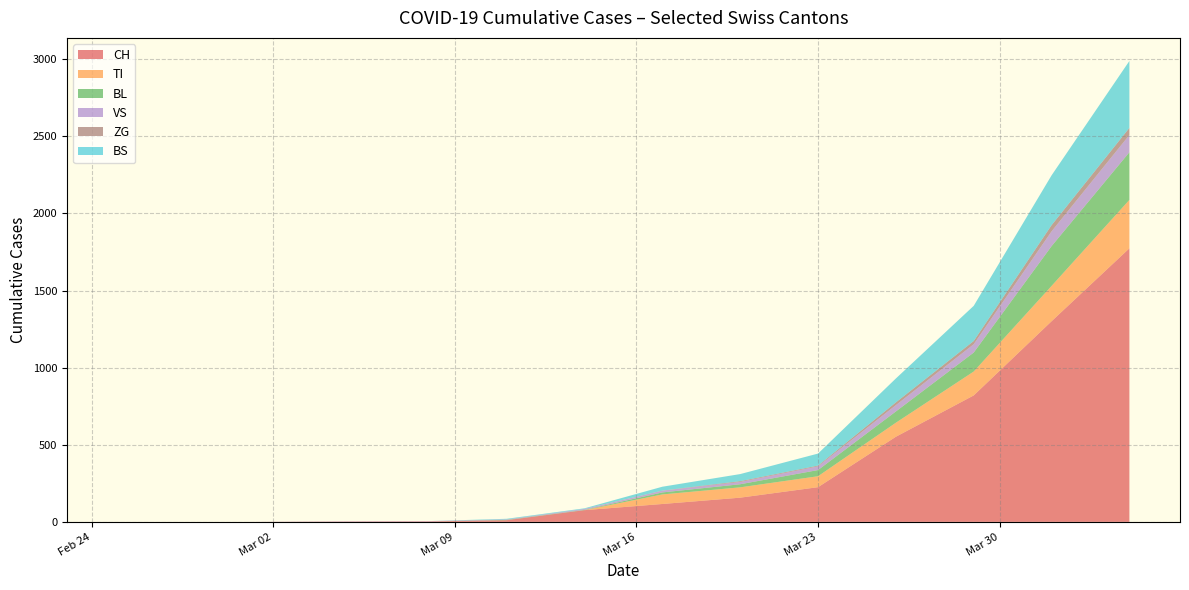

What is the maximum value for CH?

1774